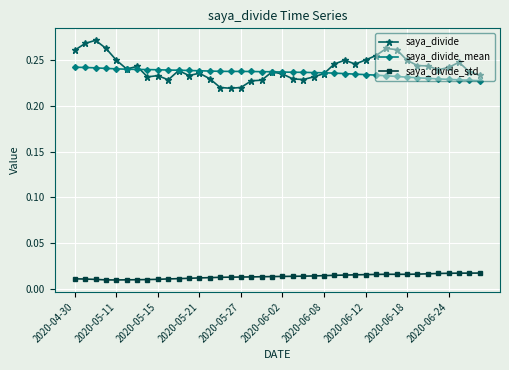

Rank the series by their maximum value, from lowest to highest.

saya_divide_std, saya_divide_mean, saya_divide